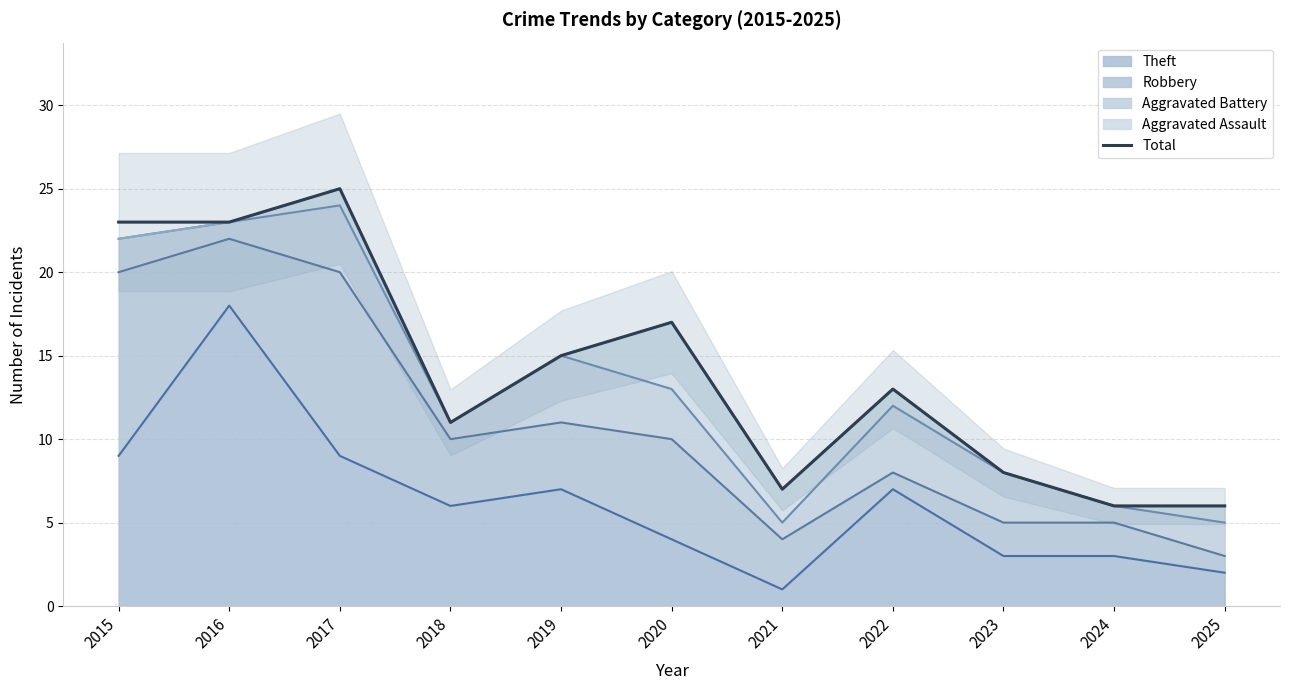

What is the difference between the maximum and minimum values?

19